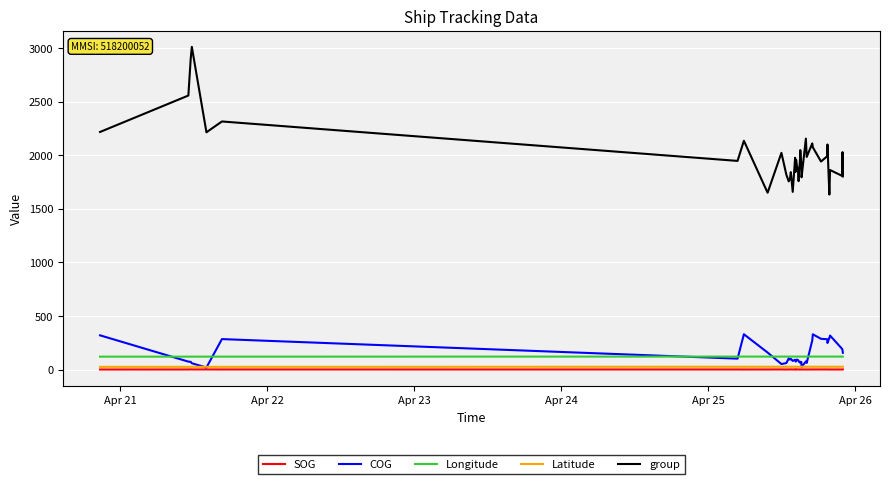

What is the maximum value for group?

3011.0